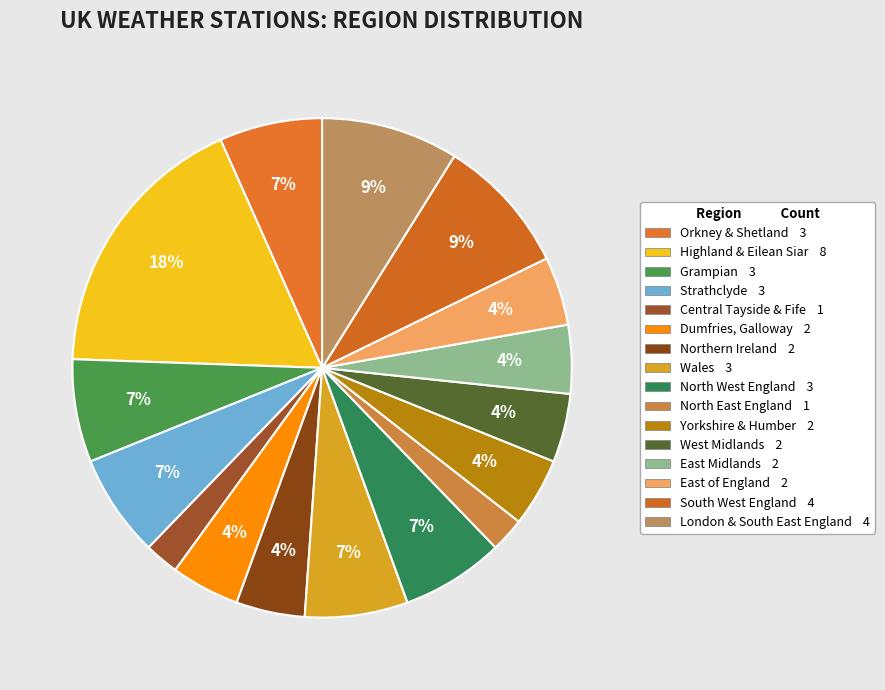

To the nearest percent, what is the combined percentage of Orkney & Shetland and East Midlands?

11%